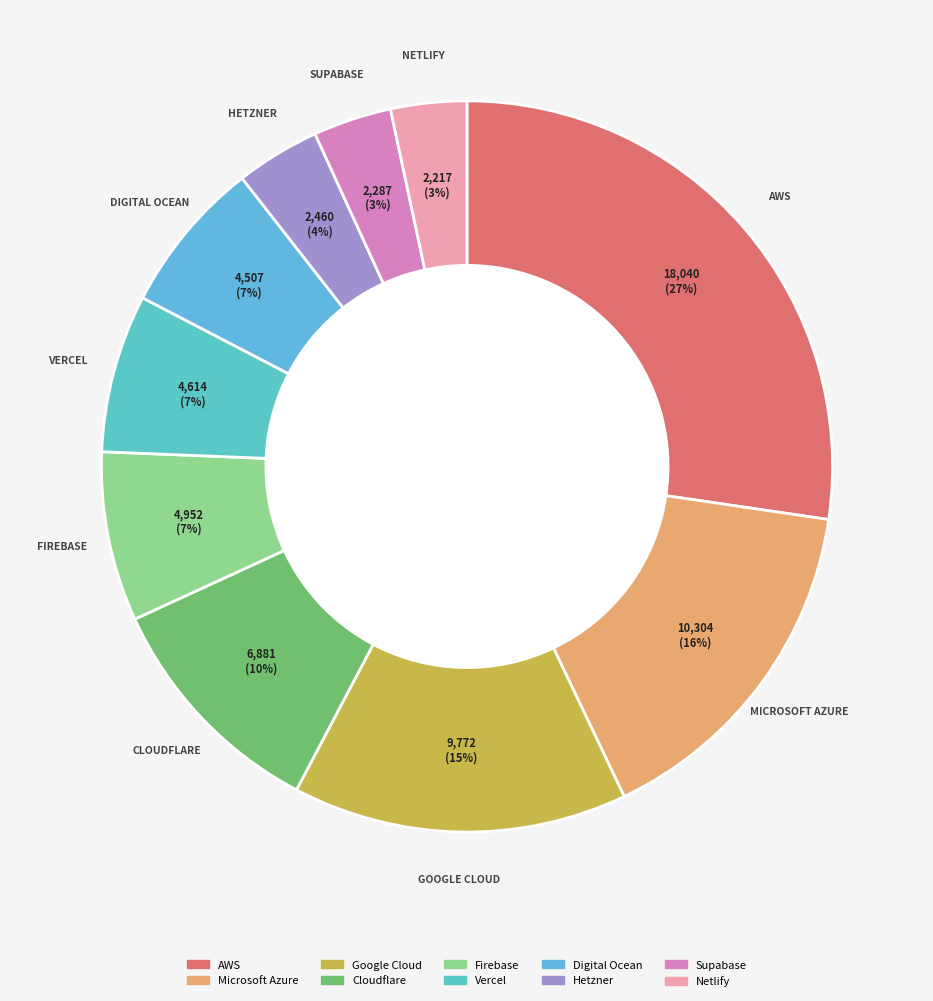

Which slice is the smallest?

Netlify